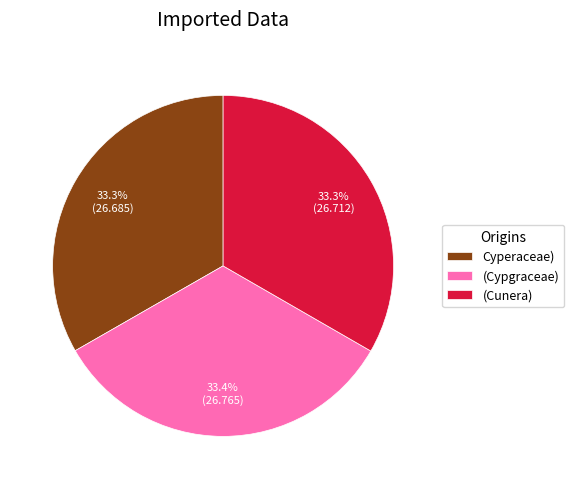

Is the sum of (Cypgraceae) and (Cunera) greater than half?

Yes